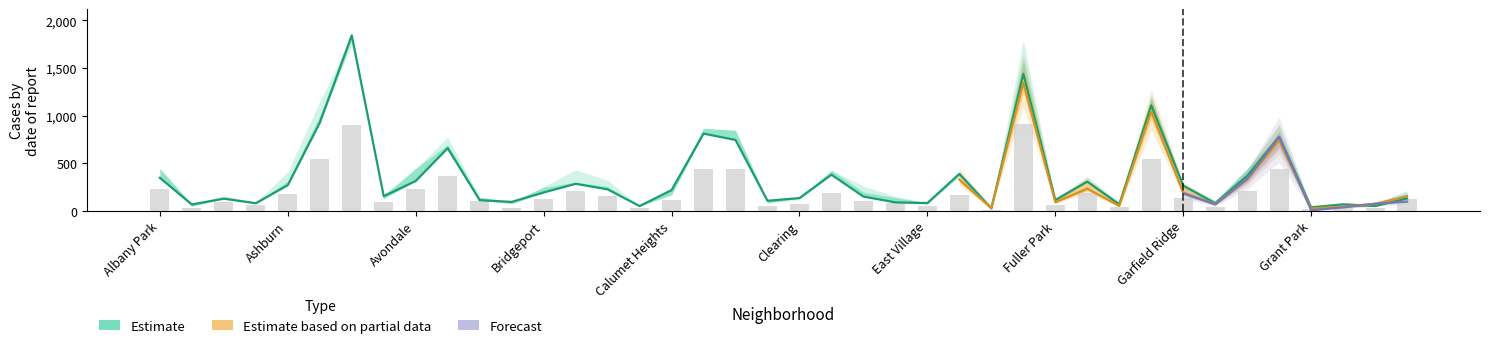

What is the smallest value displayed?

4